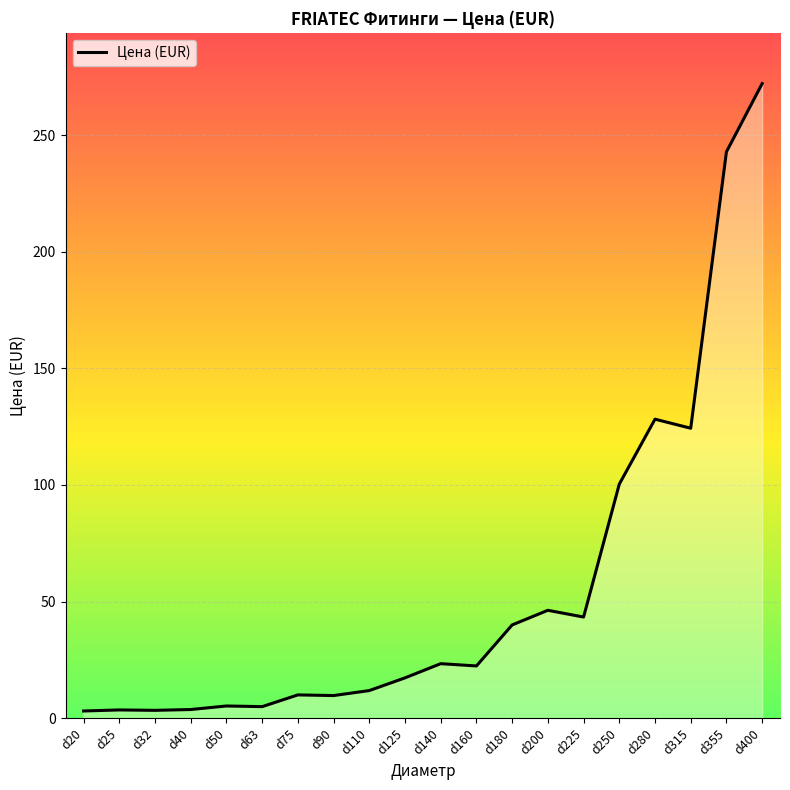

What is the difference between the maximum and second lowest values?

268.7